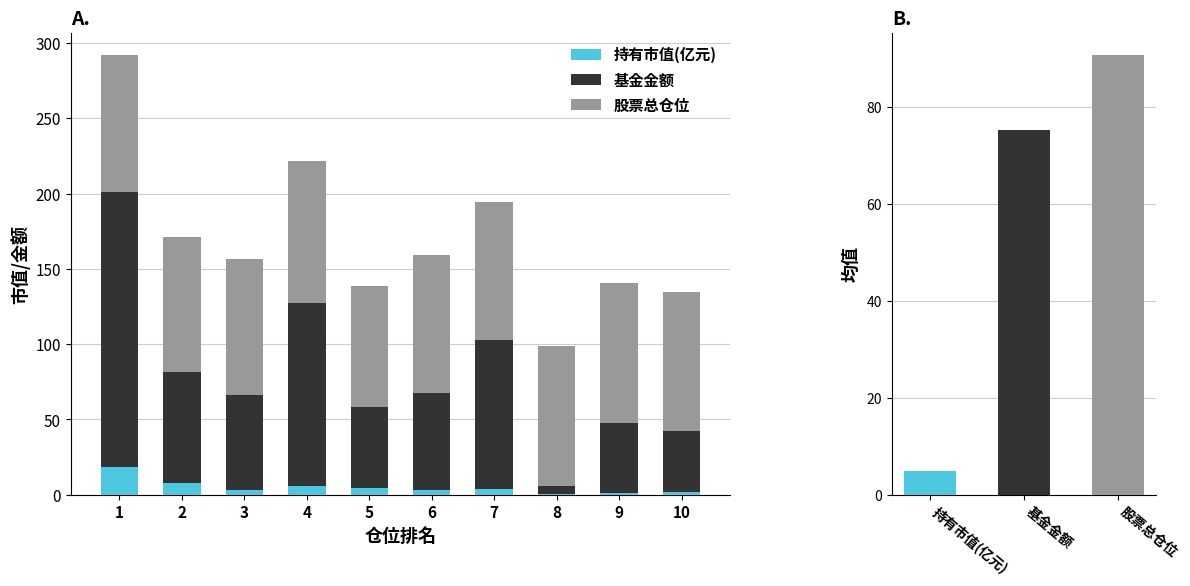

List the labels in order of 基金金额 value, largest first.

1, 4, 7, 2, 6, 3, 5, 9, 10, 8